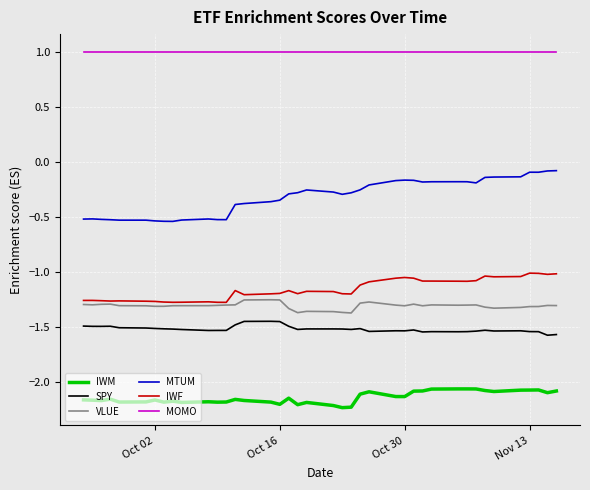

True or false: IWM and IWF cross at least once.

False